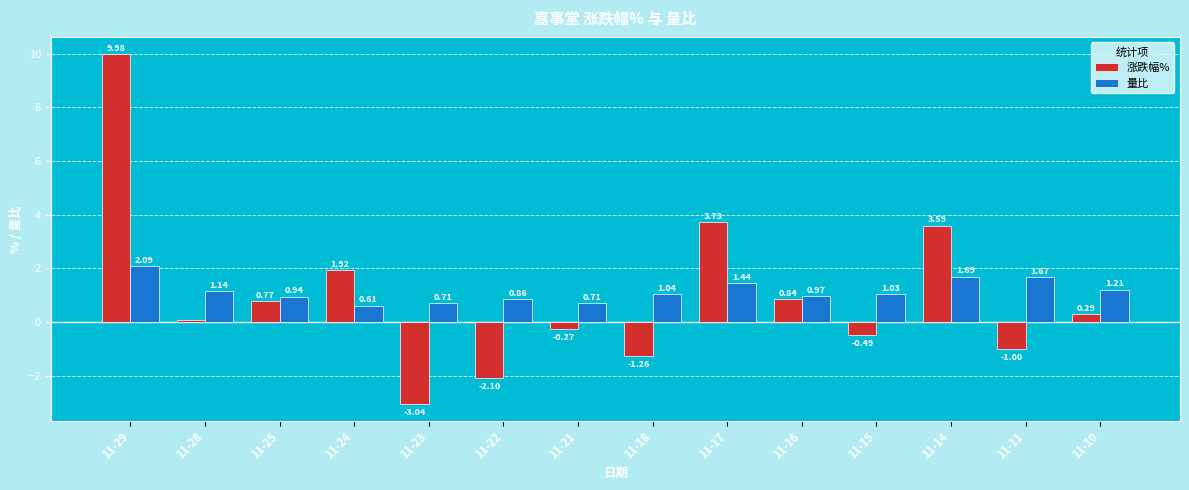

Where is 涨跌幅% nearest to the value 3?

11-14